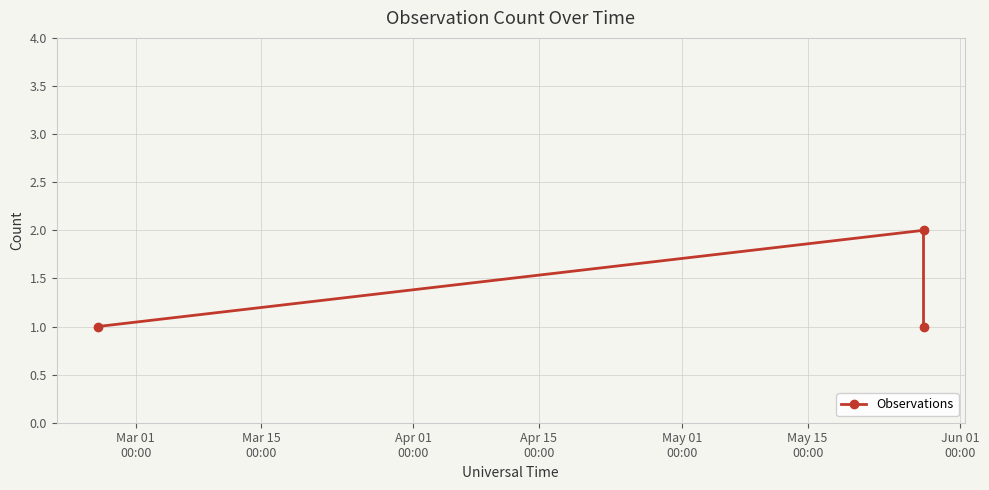

How many lines are shown in the chart?

1